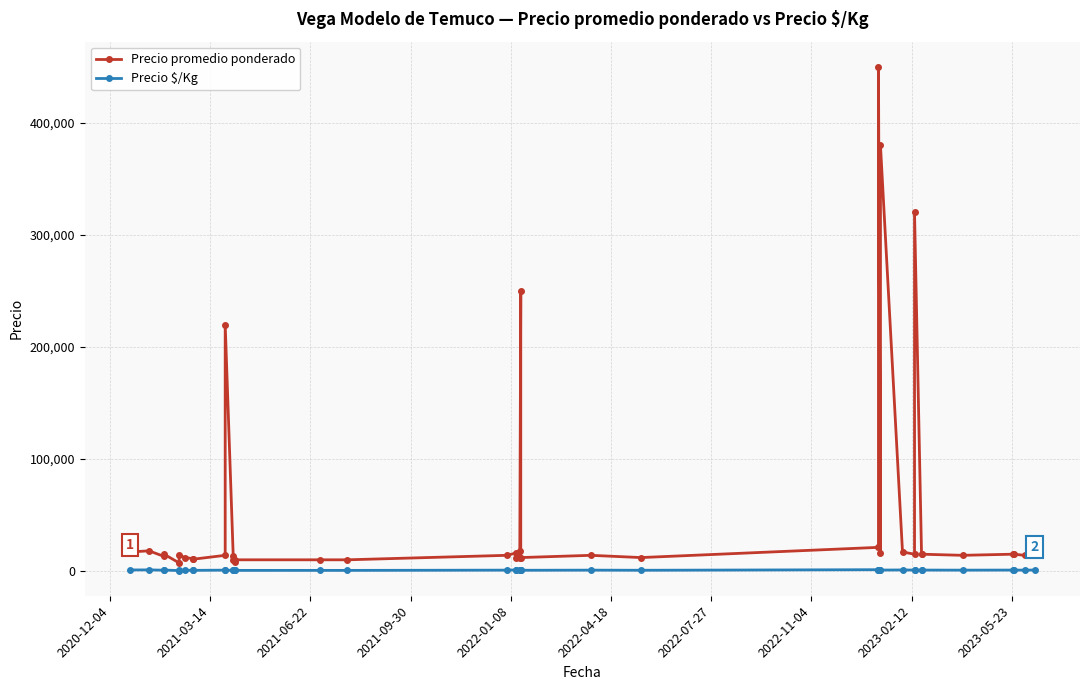

Is this an area chart (filled region under the line)?

No